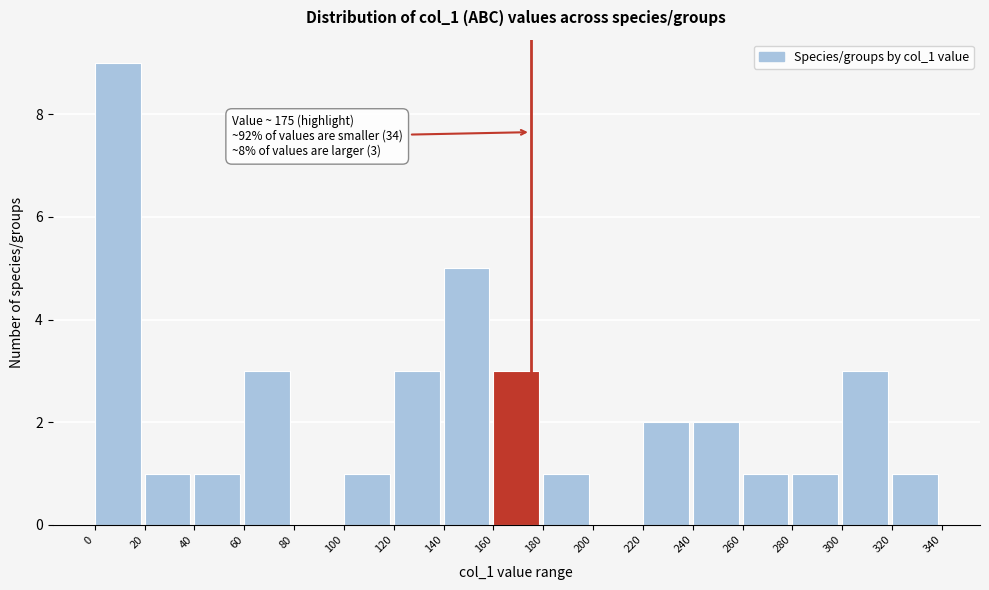

Over which range of the x-axis is the bar tallest?

0 to 20